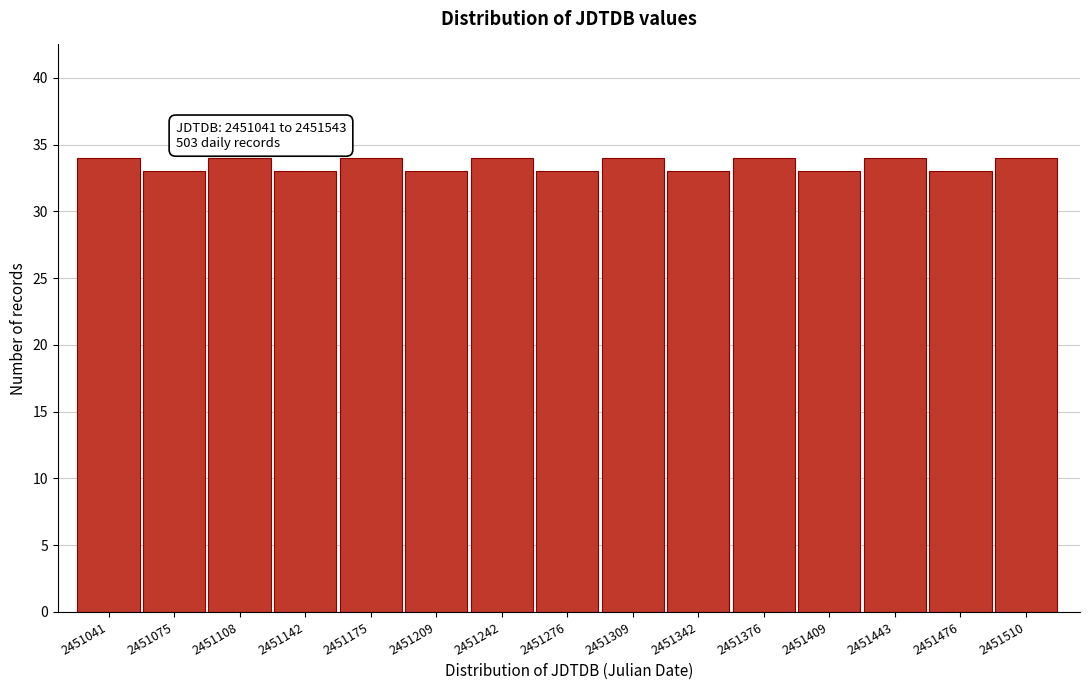

Reading left to right, list all the values displayed in this chart.

34	33	34	33	34	33	34	33	34	33	34	33	34	33	34